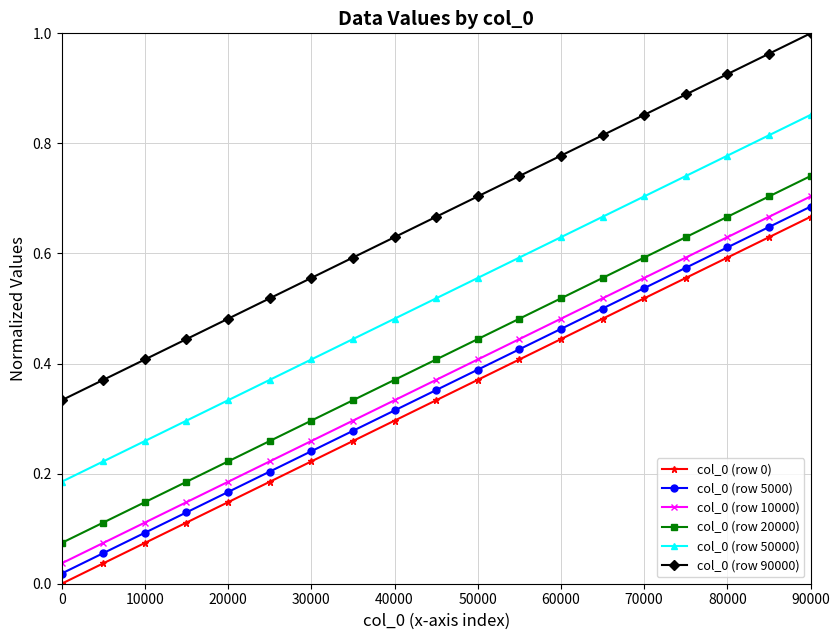

True or false: col_0 (row 10000) has more than 1 points higher than both neighbors.

False